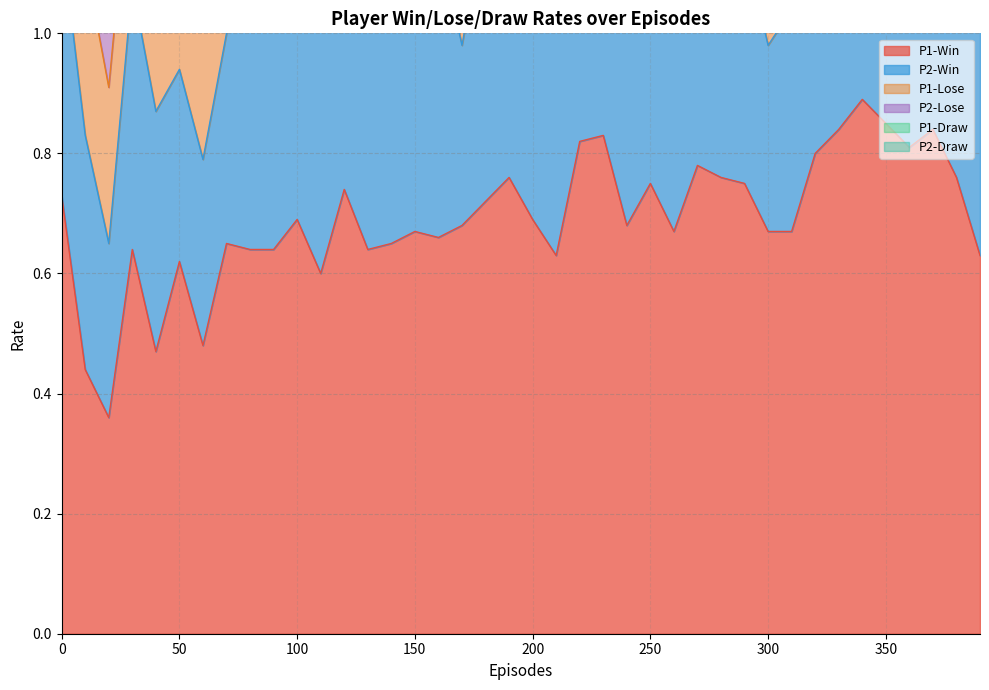

Which series has the largest total across all categories?

P1-Win